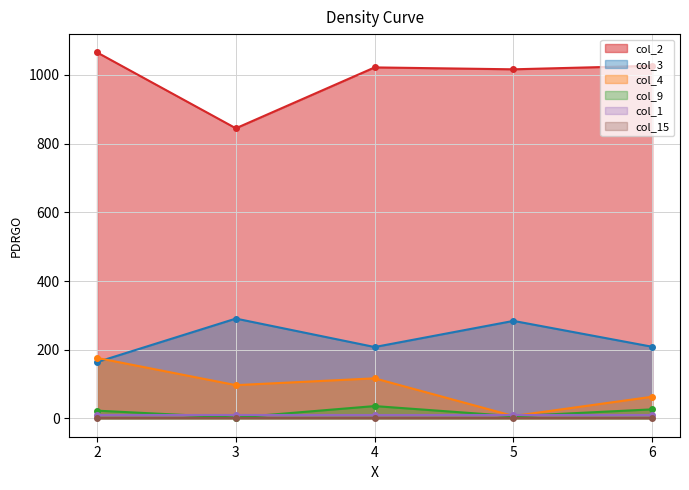

What is the value of the col_9 point at the 1st from the left?

22.6